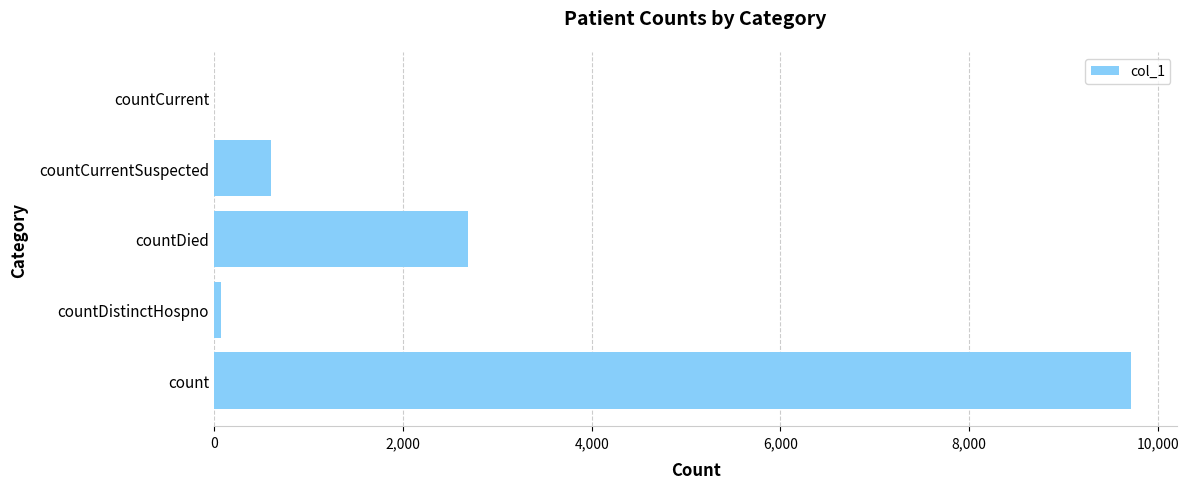

The chart shows a value of 4697 at countDied. True or false?

False